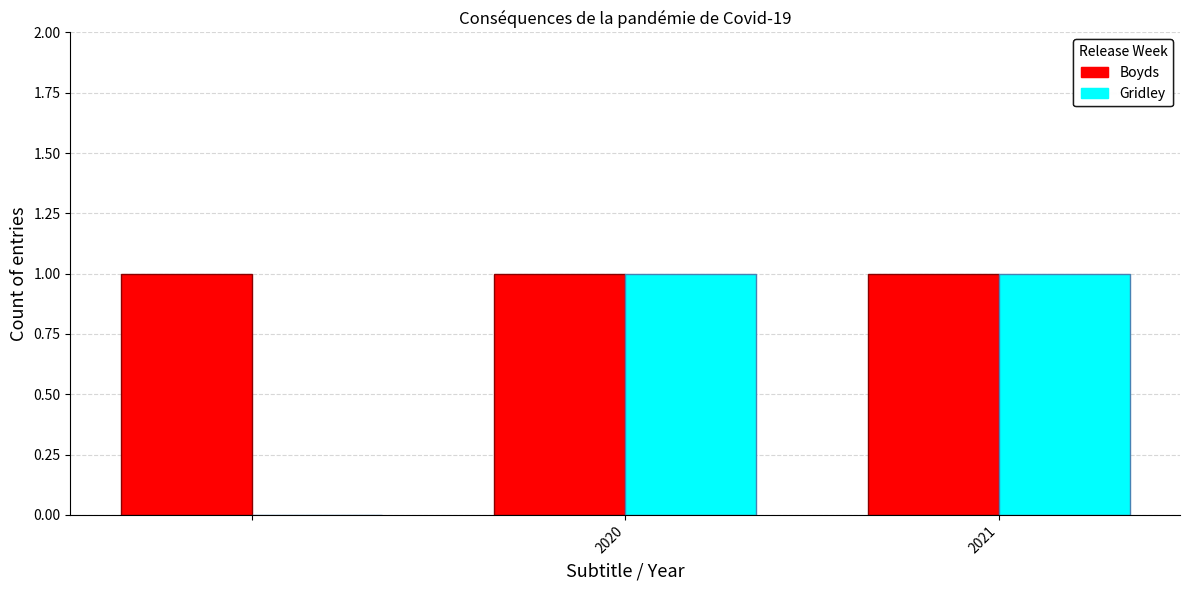

What is the average value of the Boyds series?

1